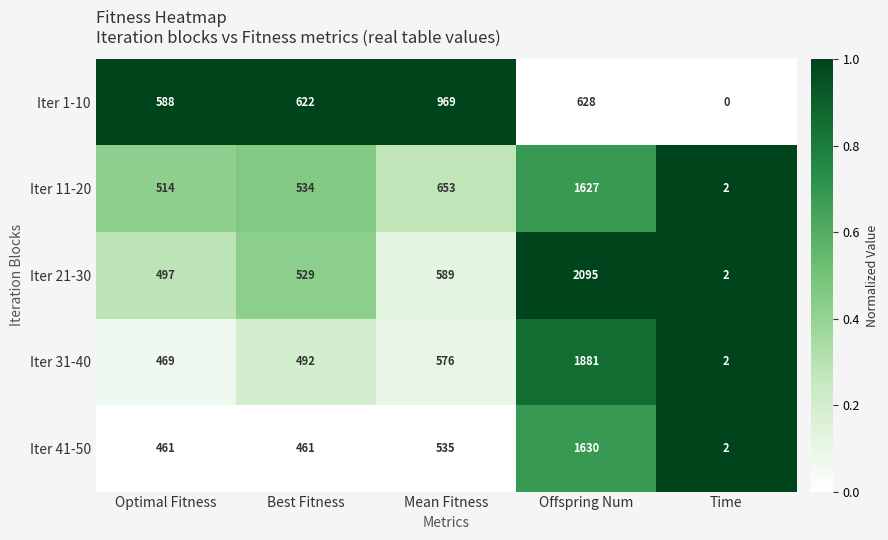

List the series in order of their peak value, lowest first.

Iter 1-10, Iter 11-20, Iter 41-50, Iter 31-40, Iter 21-30